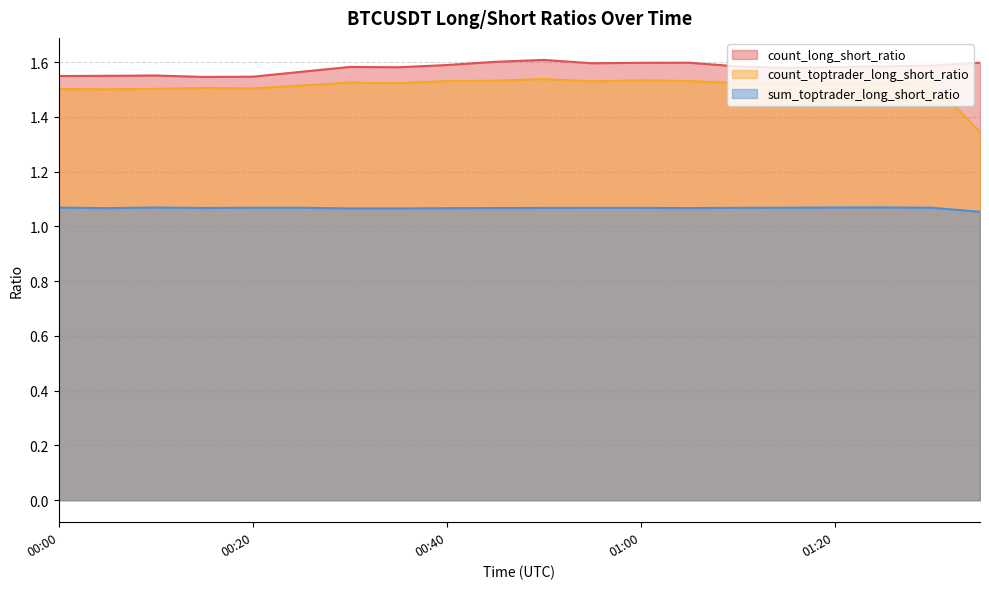

At which label does count_toptrader_long_short_ratio reach its peak?

00:50